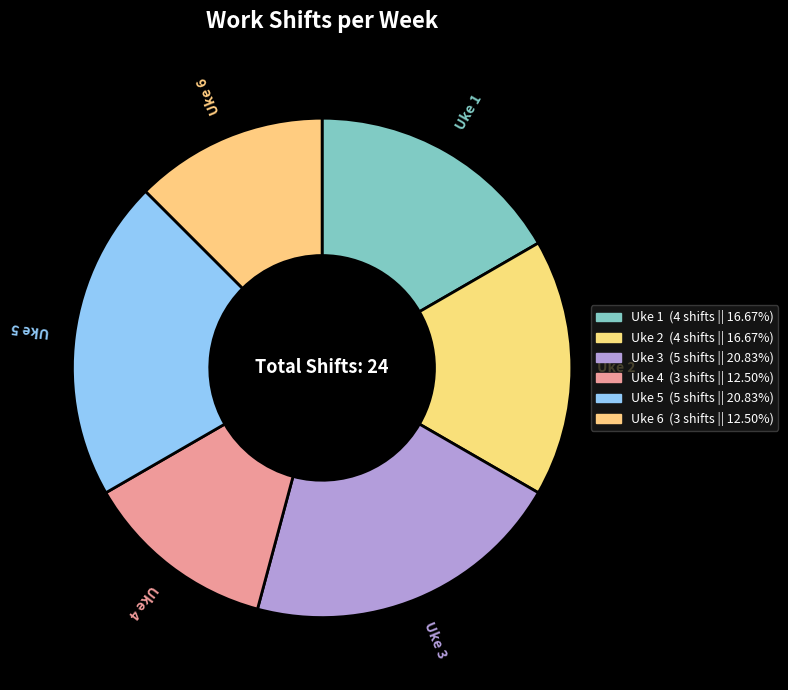

The Uke 3 slice represents 34% of the pie. True or false?

False